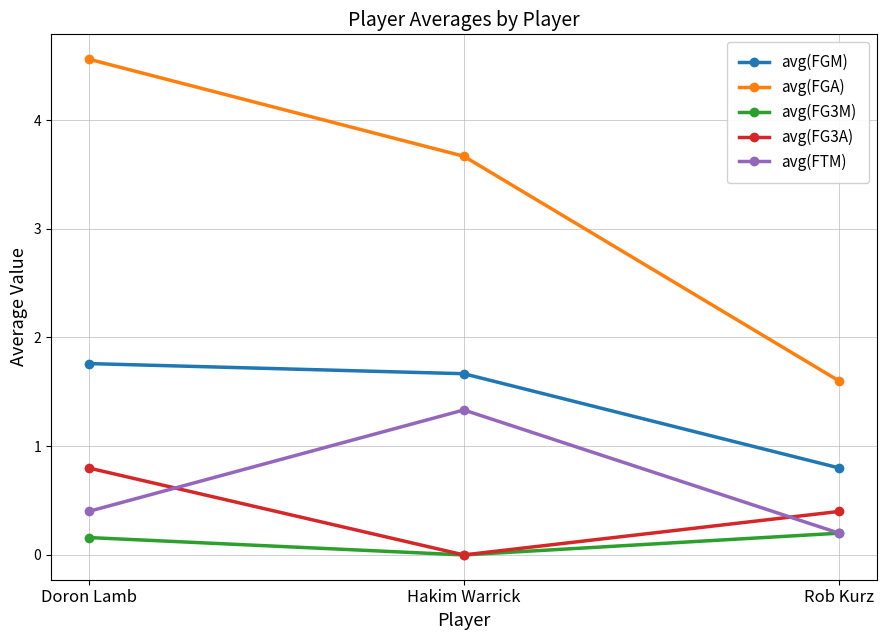

Is it true that avg(FG3A) equals 0.1 at Rob Kurz?

False